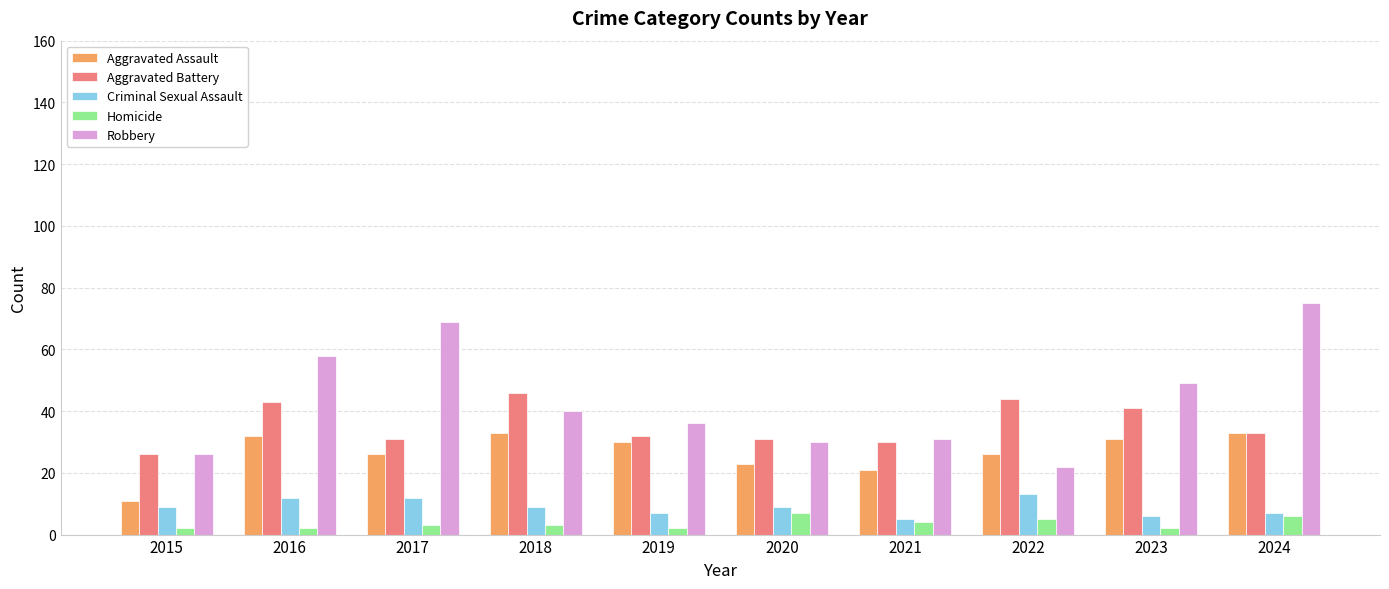

What is the maximum value for Robbery?

75